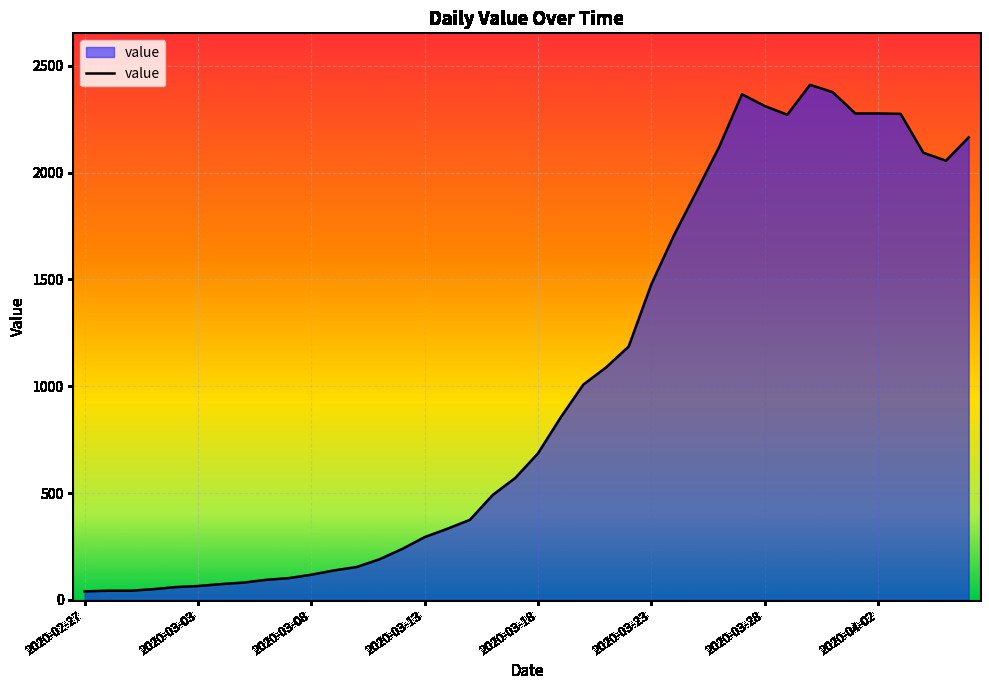

What is the difference between the maximum and second lowest values?

2368